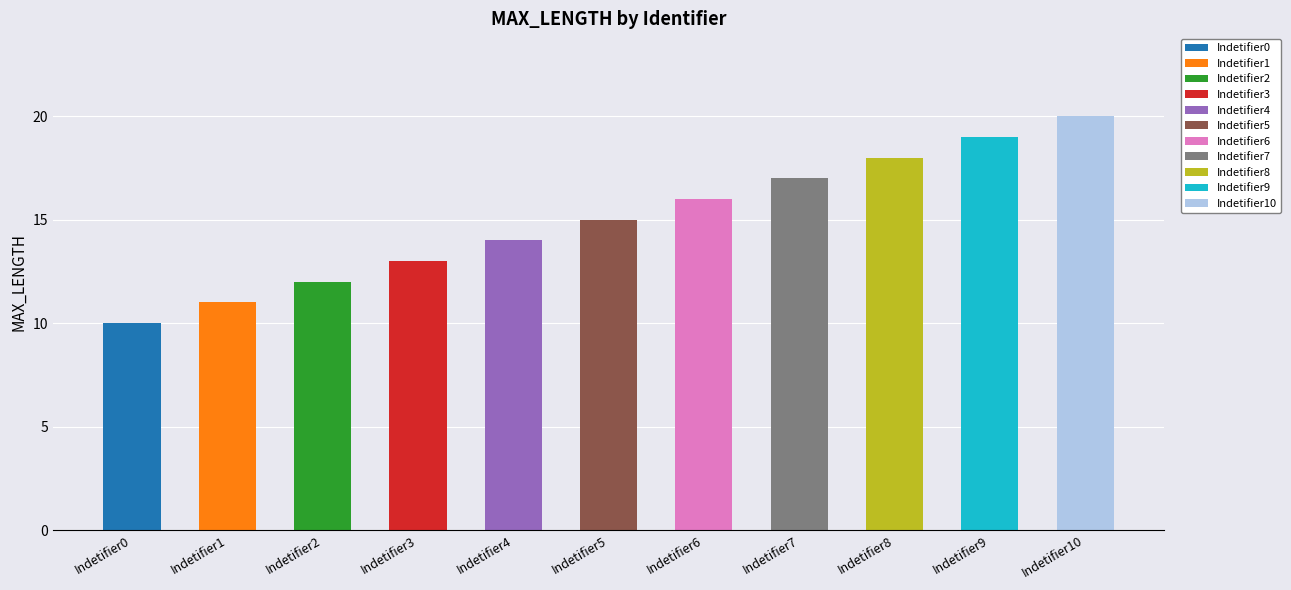

What is the average value?

15